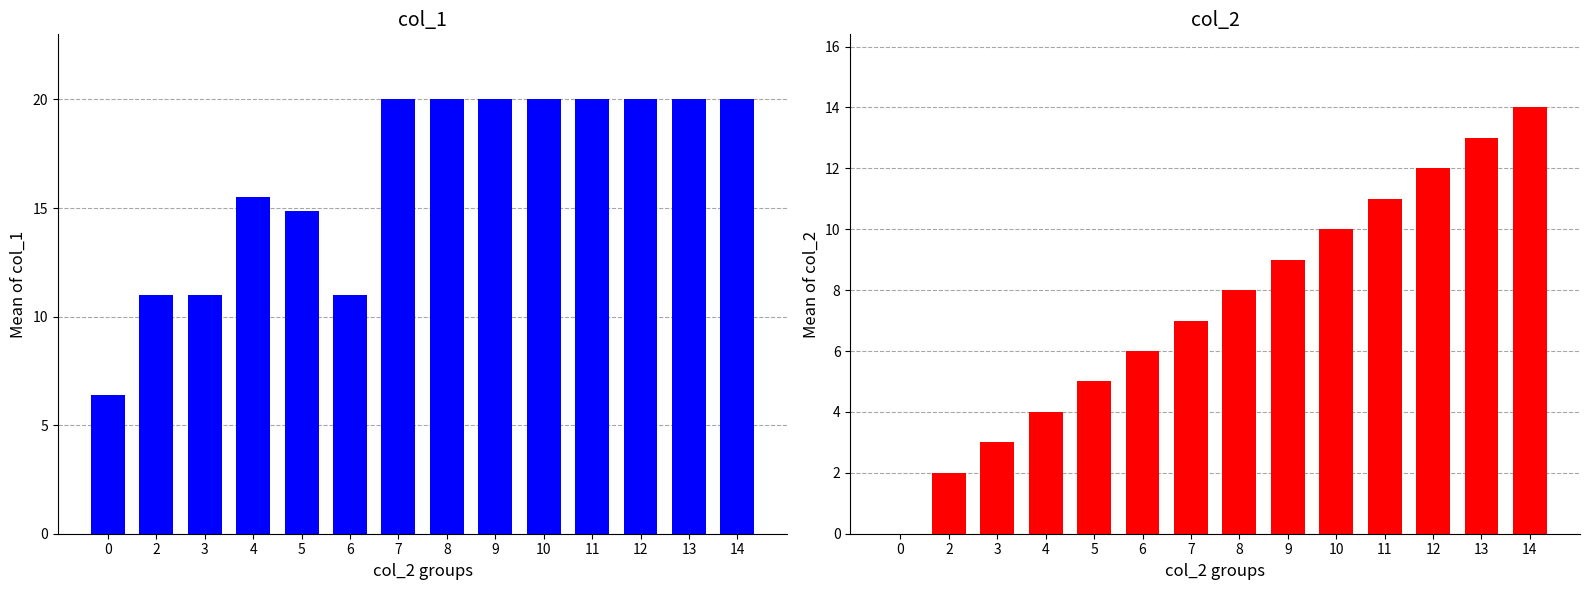

Reading left to right, what are all the values shown in this chart?

col_1: 6.4	11.0	11.0	15.5	14.8	11.0	20.0	20.0	20.0	20.0	20.0	20.0	20.0	20.0
col_2: 0.0	2.0	3.0	4.0	5.0	6.0	7.0	8.0	9.0	10.0	11.0	12.0	13.0	14.0